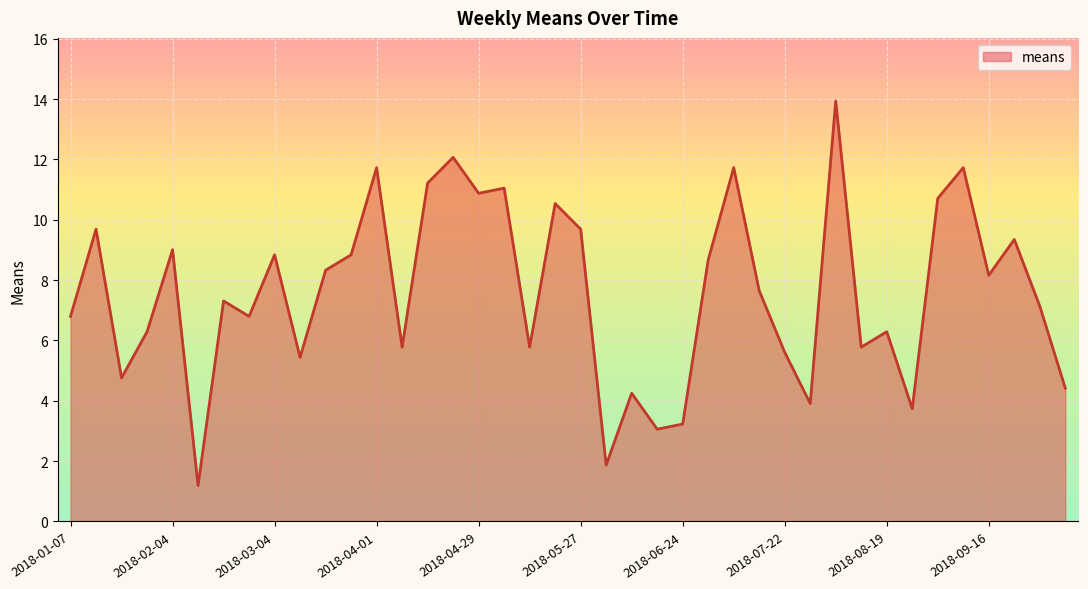

What is the minimum value shown in the chart?

1.2